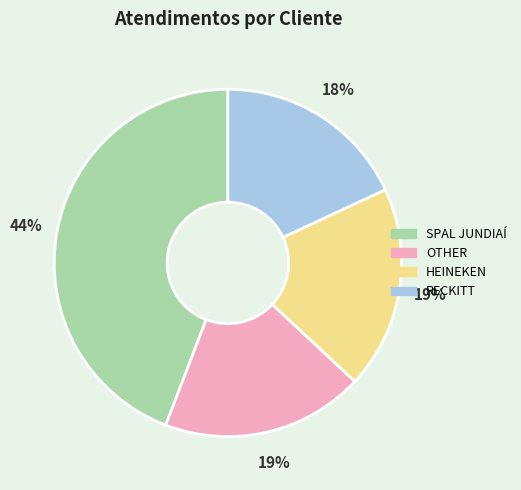

Is it true that RECKITT is 18% of the pie?

True